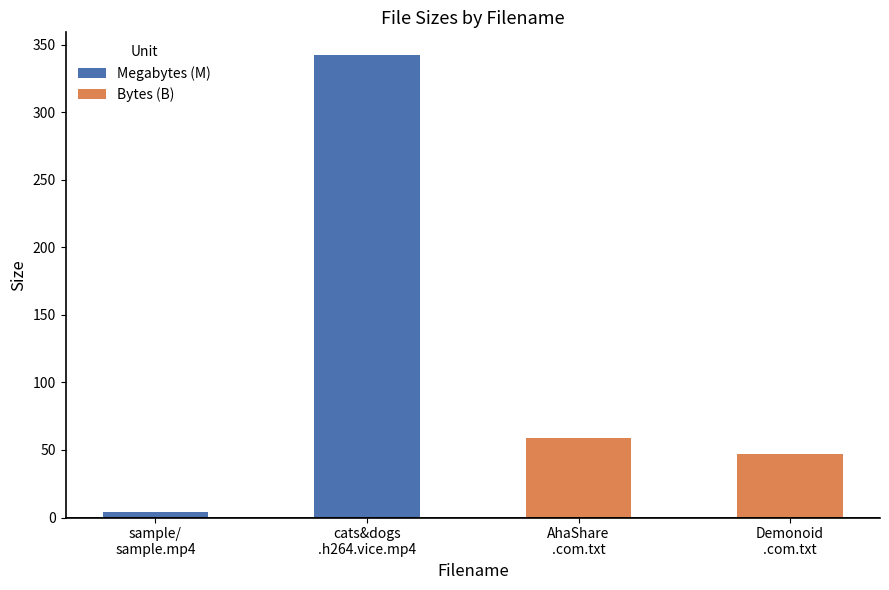

Between cats&dogs
.h264.vice.mp4 and sample/
sample.mp4, which is larger?

cats&dogs
.h264.vice.mp4